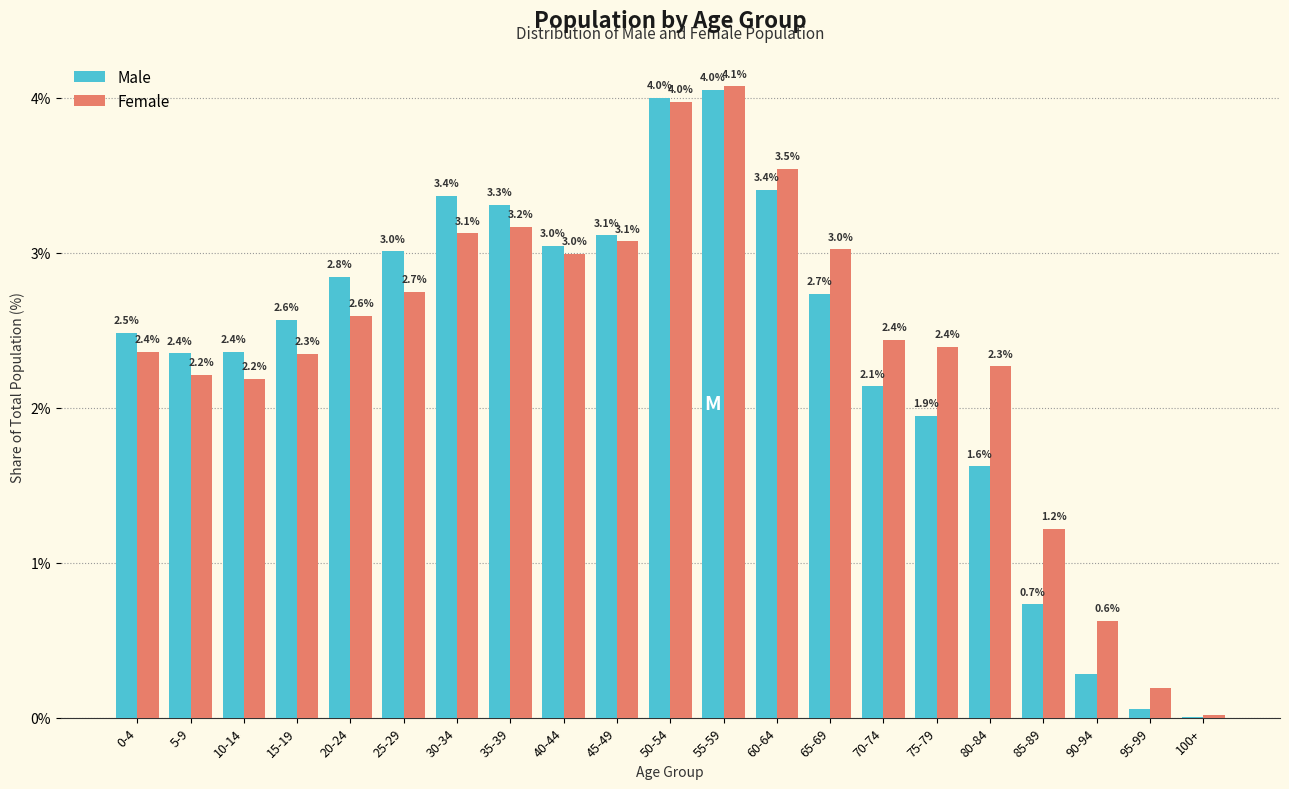

What is the sum of all Female values?

50.6